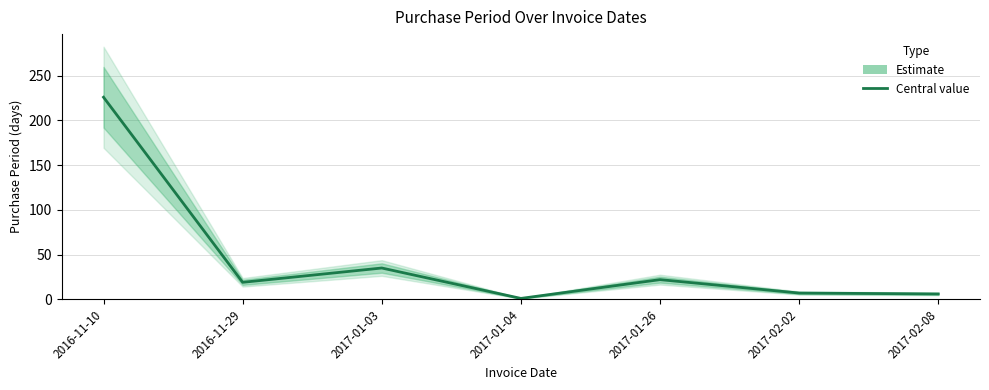

The chart shows a value of 35 at 2017-01-03. True or false?

True